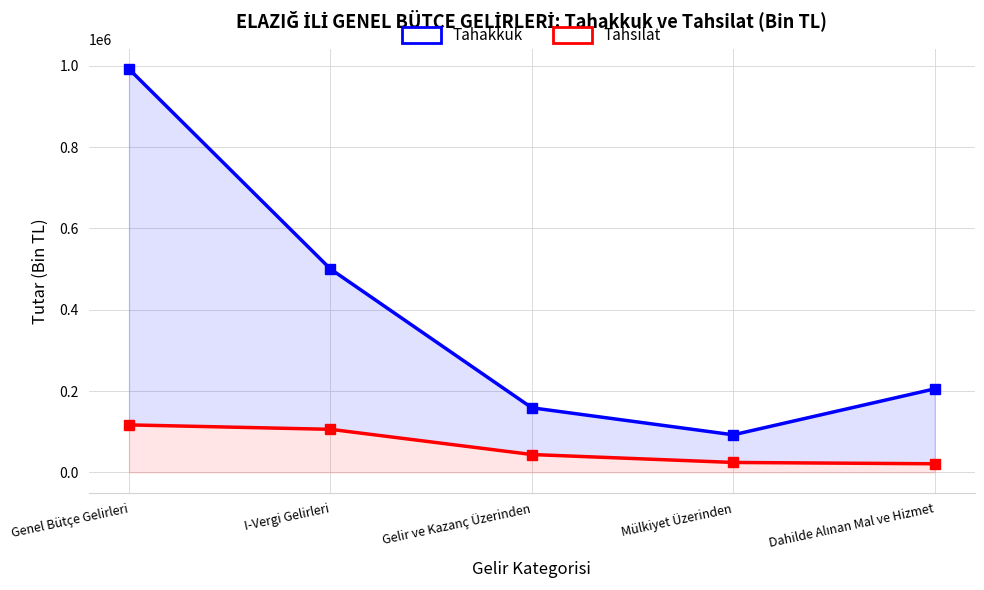

Which has a higher value, Mülkiyet Üzerinden or I-Vergi Gelirleri?

I-Vergi Gelirleri